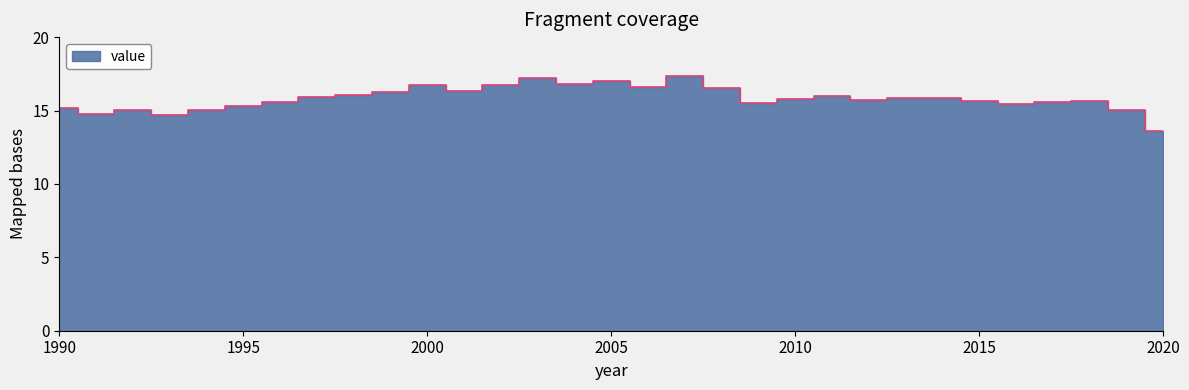

What is the maximum value shown in the chart?

17.4